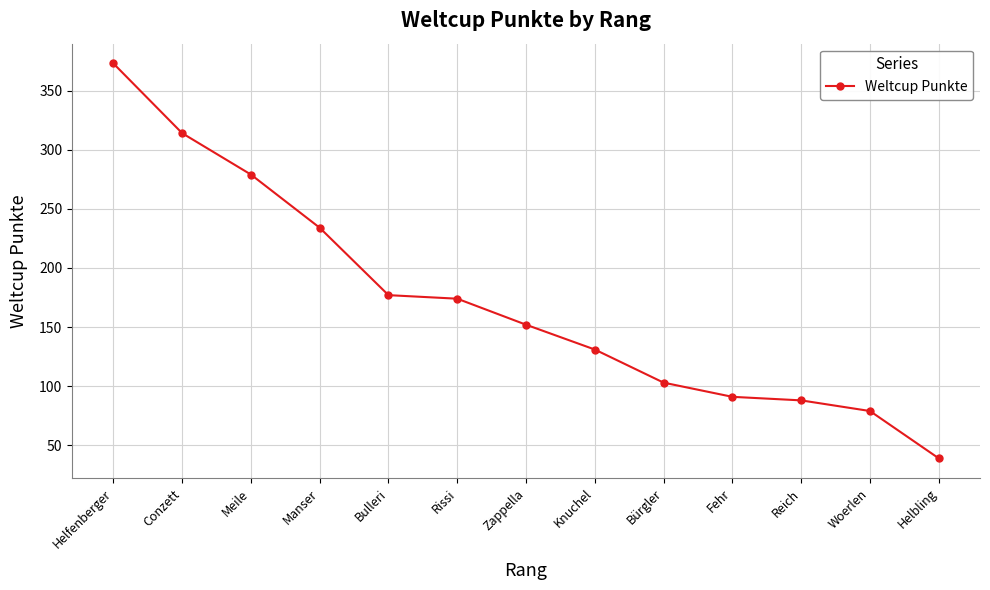

What is the greatest value displayed?

373